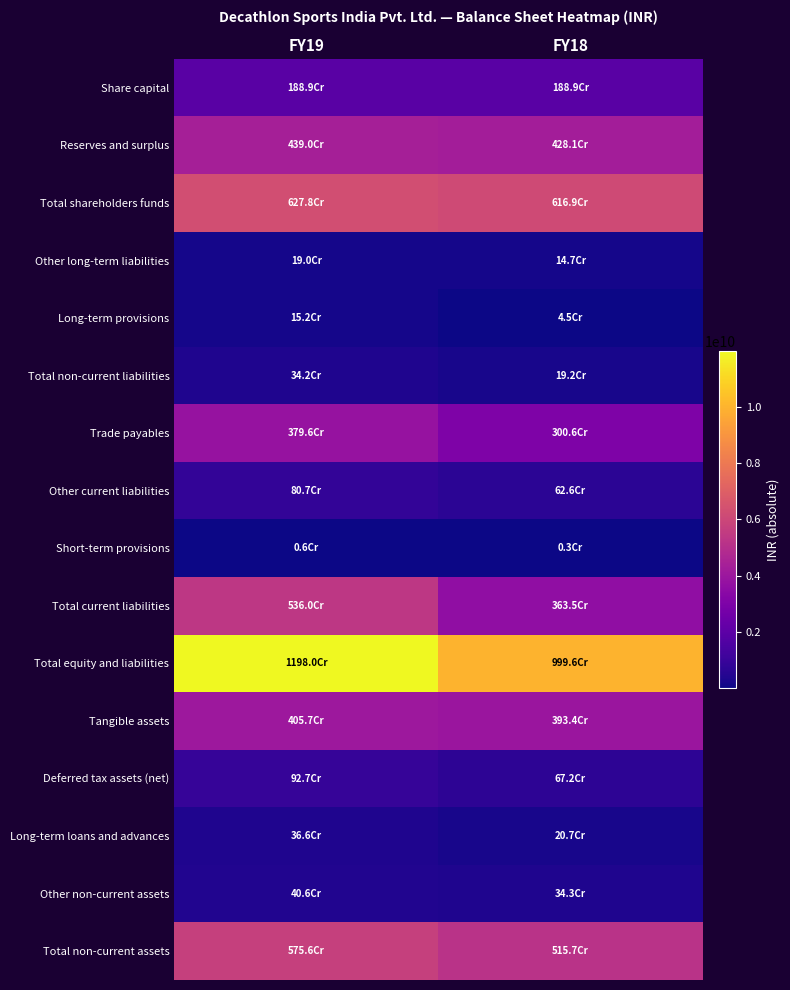

Reading left to right, transcribe all the data shown in this chart.

Share capital: FY19=1888661400	FY18=1888661400
Reserves and surplus: FY19=4389661000	FY18=4280686000
Total shareholders funds: FY19=6278323000	FY18=6169348000
Other long-term liabilities: FY19=190017000	FY18=146513000
Long-term provisions: FY19=151889000	FY18=45355000
Total non-current liabilities: FY19=341906000	FY18=191868000
Trade payables: FY19=3796307000	FY18=3006086000
Other current liabilities: FY19=807115000	FY18=625603000
Short-term provisions: FY19=6435000	FY18=3267000
Total current liabilities: FY19=5359857000	FY18=3634956000
Total equity and liabilities: FY19=11980086000	FY18=9996172000
Tangible assets: FY19=4057113000	FY18=3934099000
Deferred tax assets (net): FY19=926640000	FY18=671634000
Long-term loans and advances: FY19=366427000	FY18=206716000
Other non-current assets: FY19=405730000	FY18=343401000
Total non-current assets: FY19=5755910000	FY18=5156513000